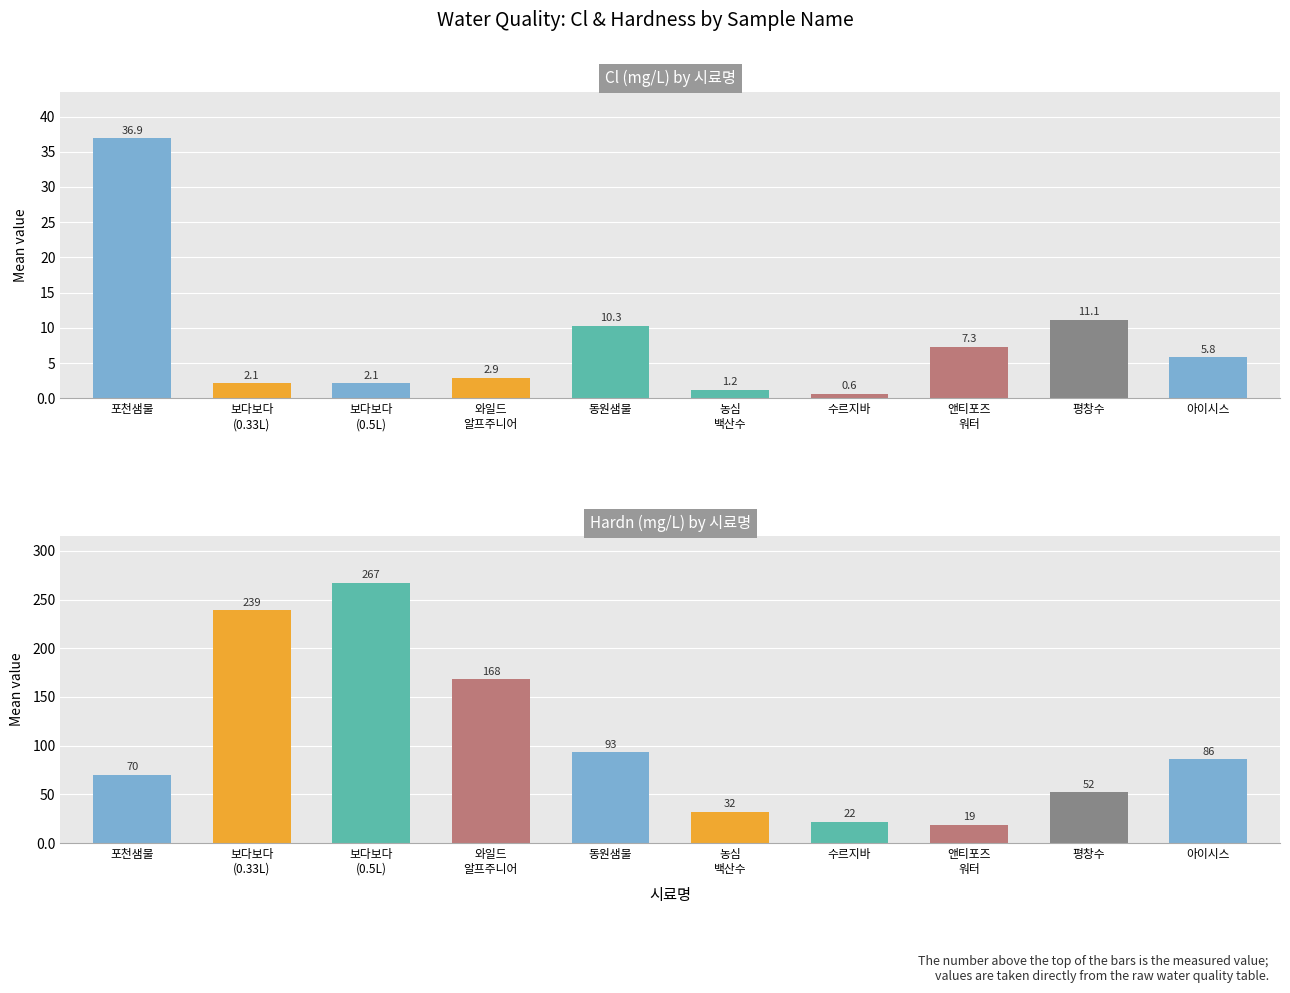

True or false: Cl has a value of 4.5 at 와일드
알프주니어.

False